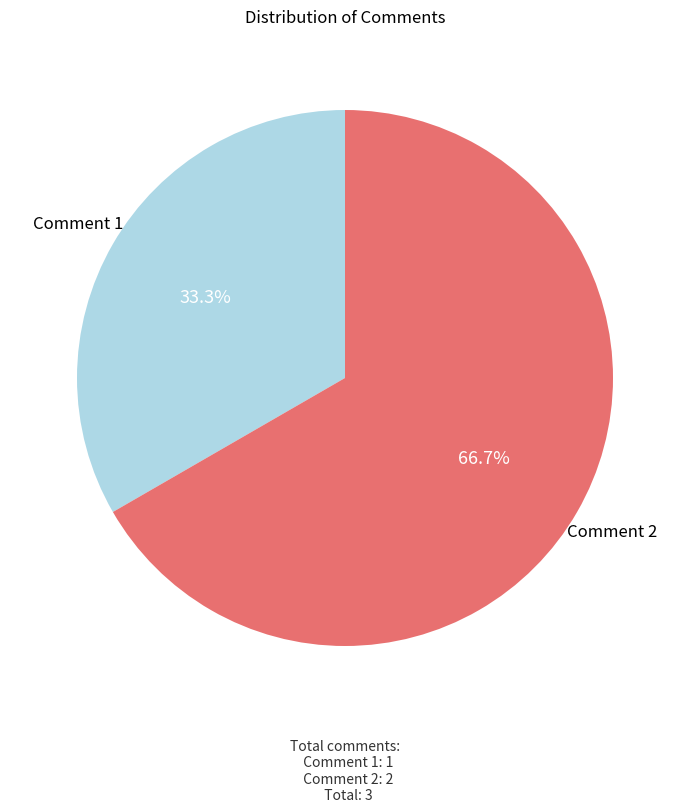

To the nearest percent, what is the average slice percentage?

50%